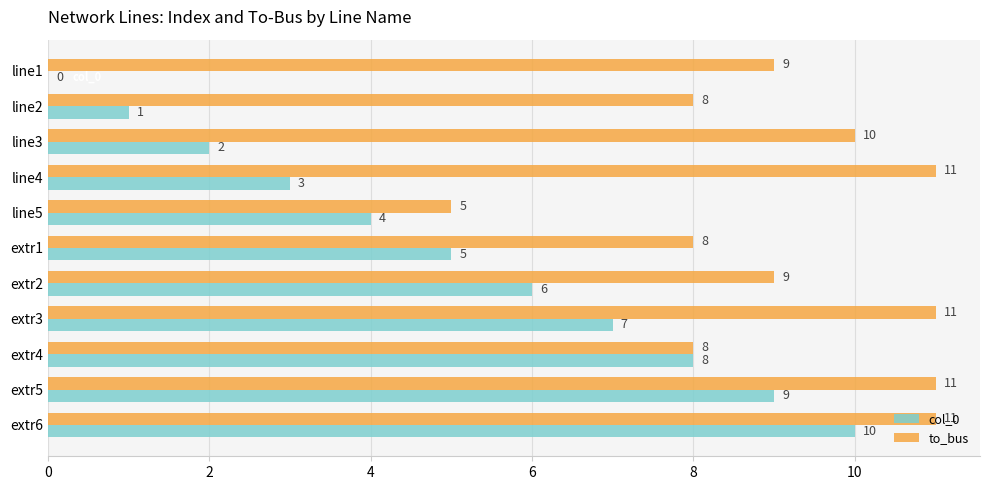

How many values in col_0 are above zero?

10